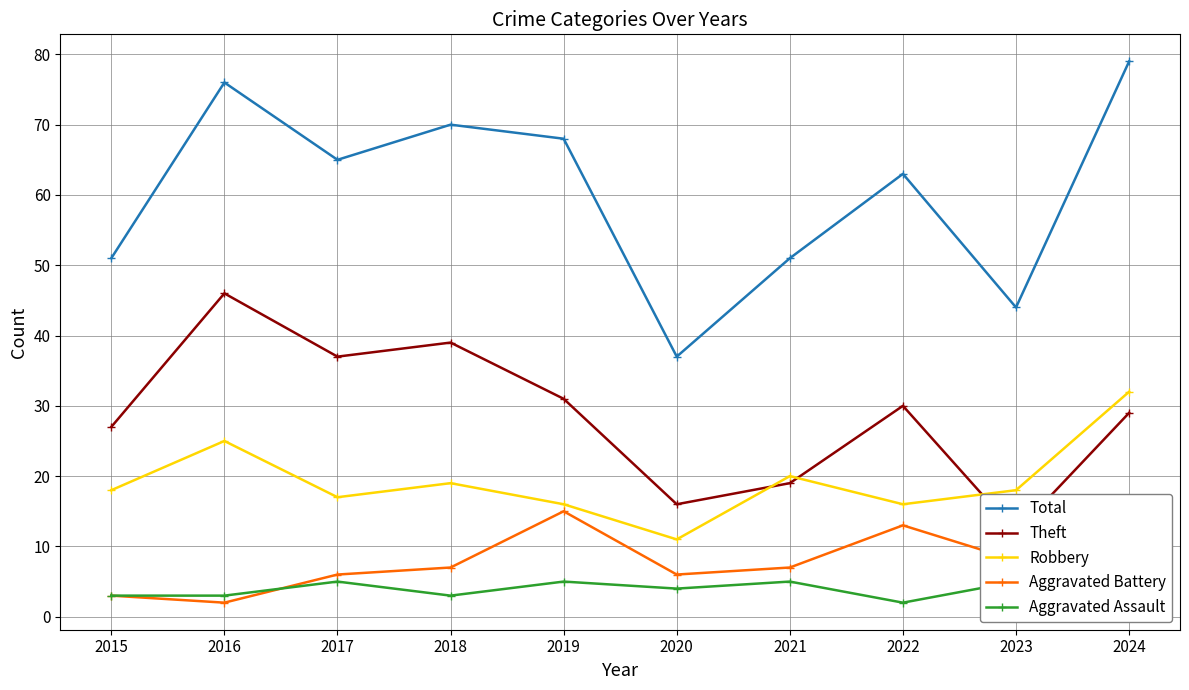

How many lines are shown in the chart?

5